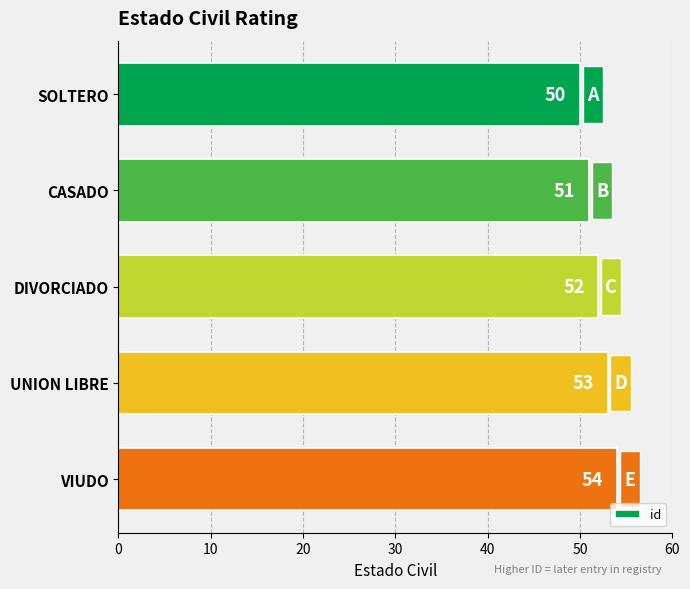

What is the label of the 5th bar from the top?

VIUDO